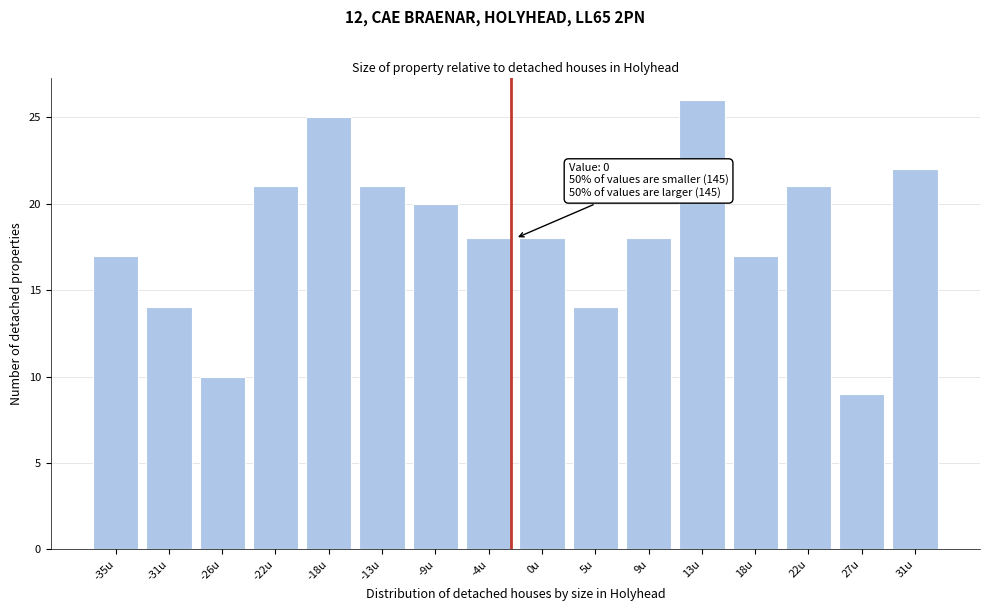

Reading left to right, transcribe all the data shown in this chart.

-35u=17	-31u=14	-26u=10	-22u=21	-18u=25	-13u=21	-9u=20	-4u=18	0u=18	5u=14	9u=18	13u=26	18u=17	22u=21	27u=9	31u=22